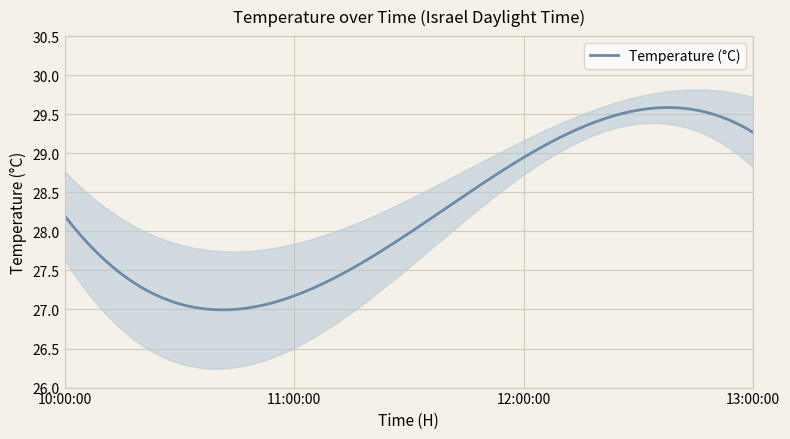

How many points are lower than both their immediate neighbors (excluding endpoints)?

1